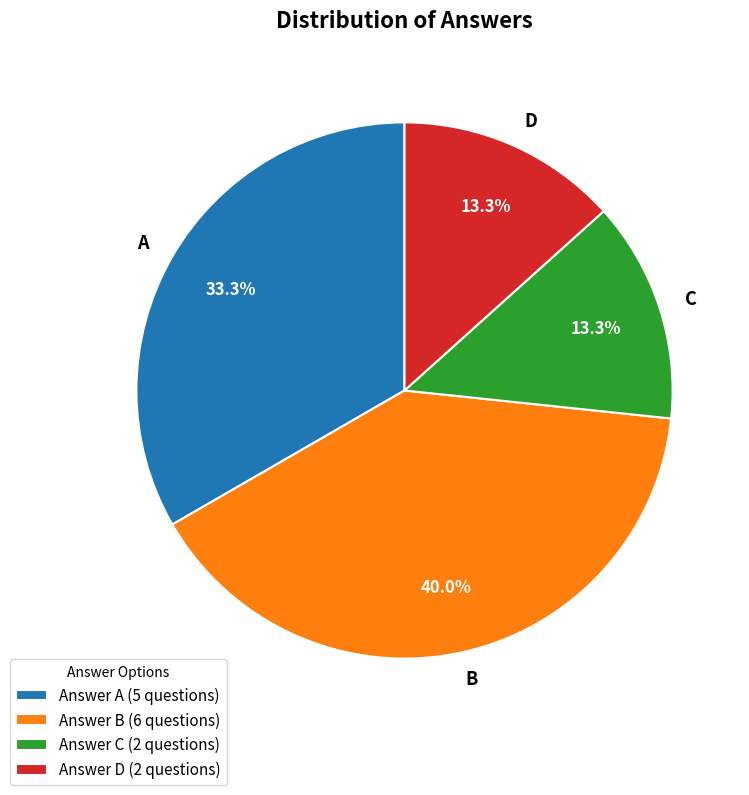

To the nearest percent, what portion does B represent?

40%